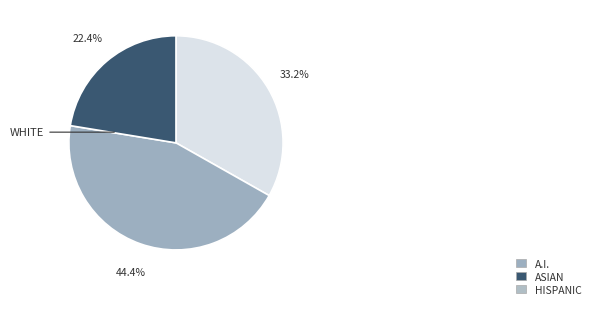

Does any single category account for the majority?

No